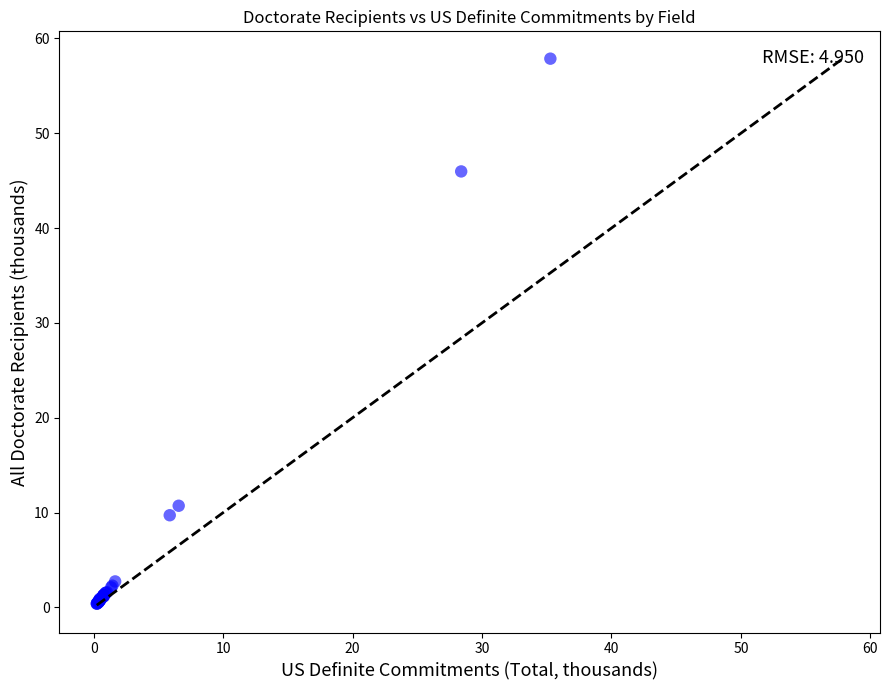

What Y value in the scatter plot is closest to 29?

46.0